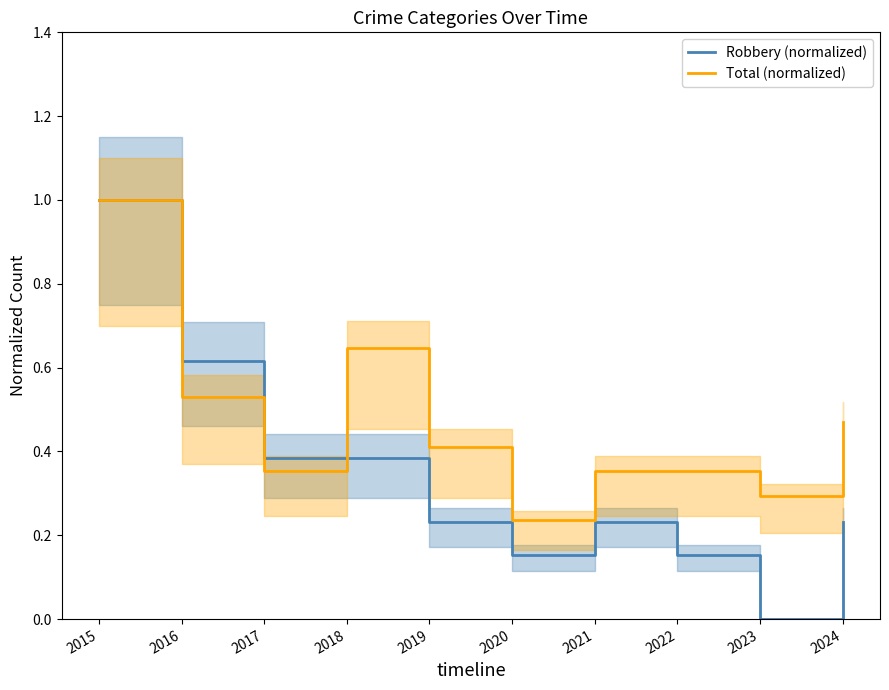

Which label corresponds to the smallest value in the chart?

2023